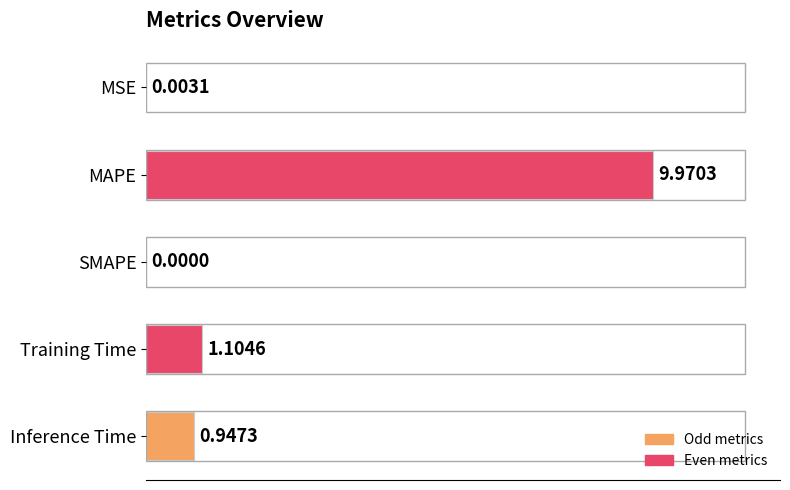

Count the number of values greater than 0.

4